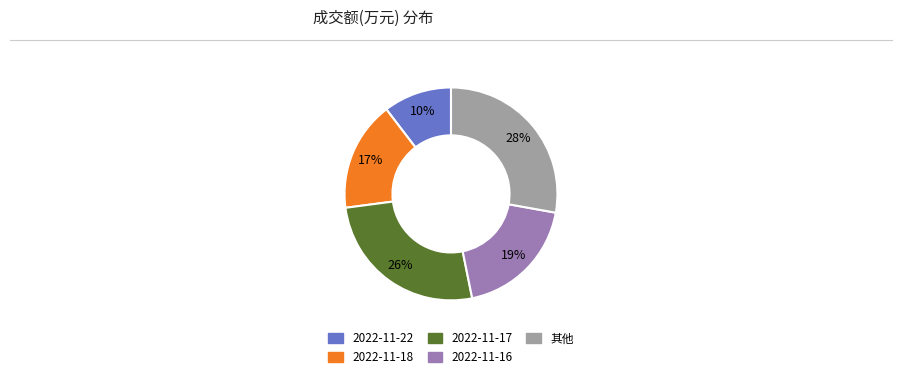

Does any single category account for the majority?

No